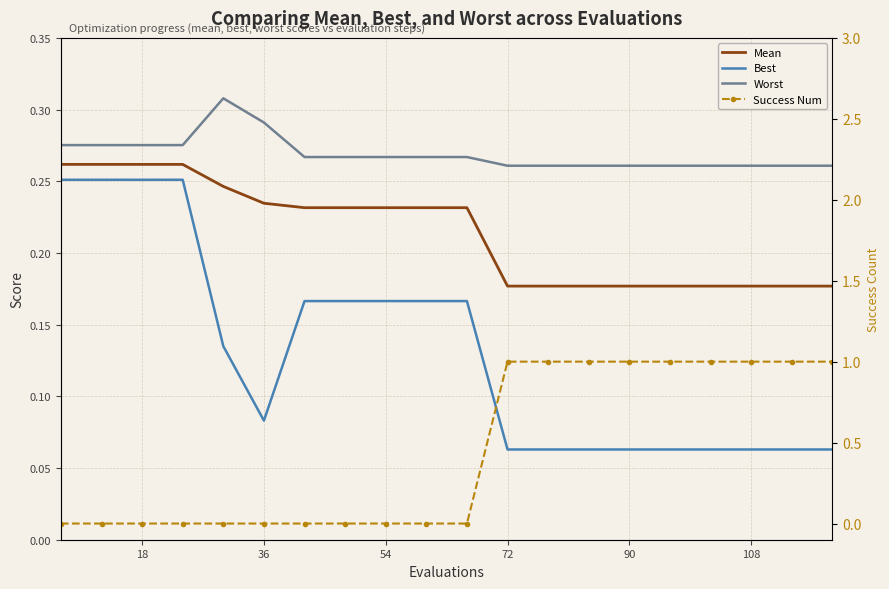

What is the difference between the maximum and minimum values in the Success Num series?

1.0